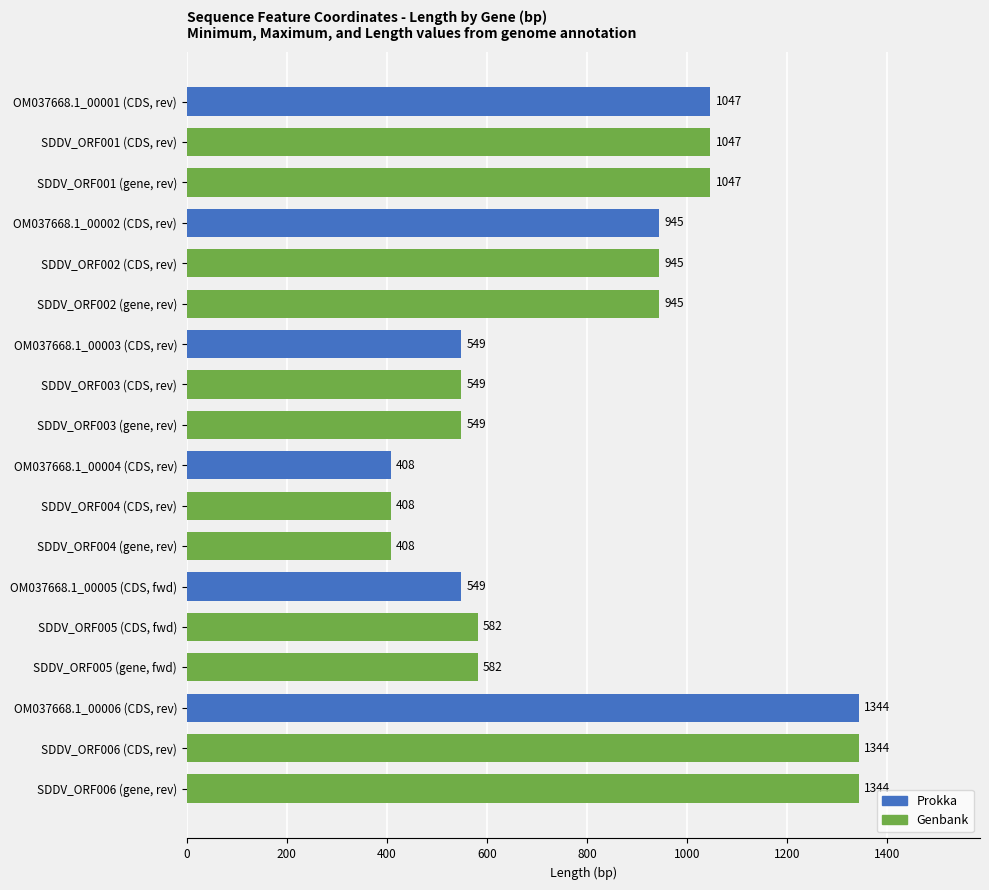

What is the minimum value shown in the chart?

408